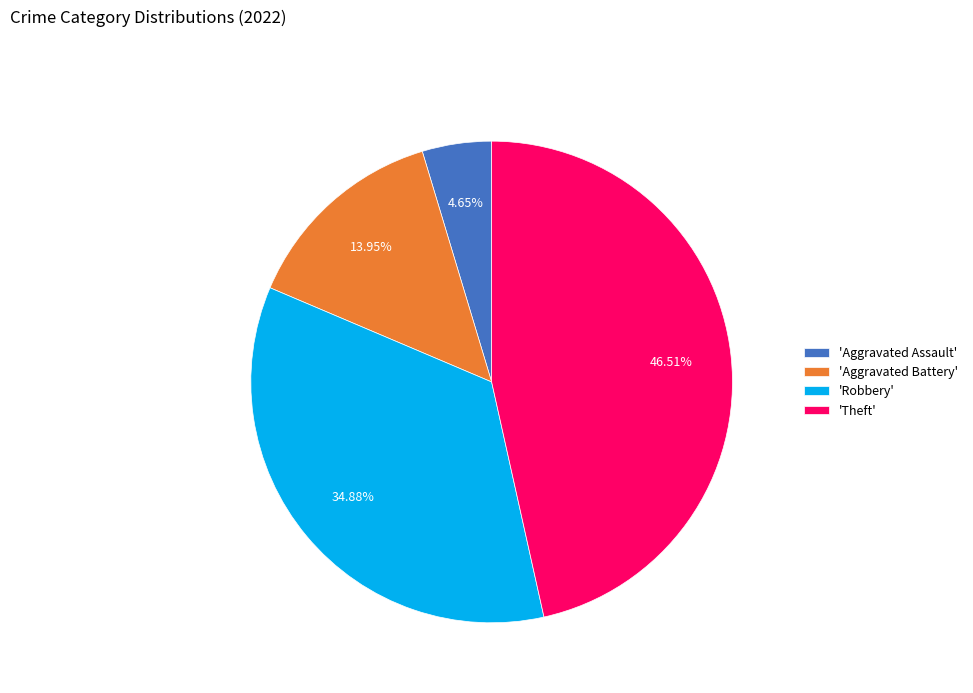

To the nearest percent, what is the difference between the largest and smallest slice percentages?

42%